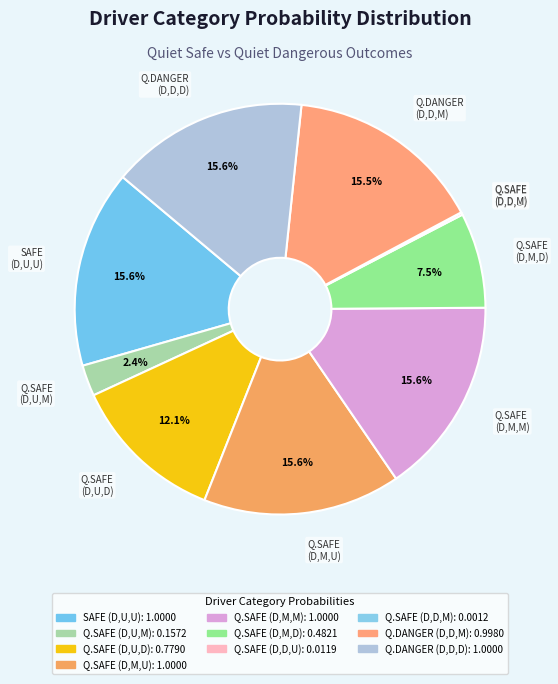

What percentage do Q.SAFE (D,U,M) and Q.SAFE (D,M,M) together represent?

18.0%